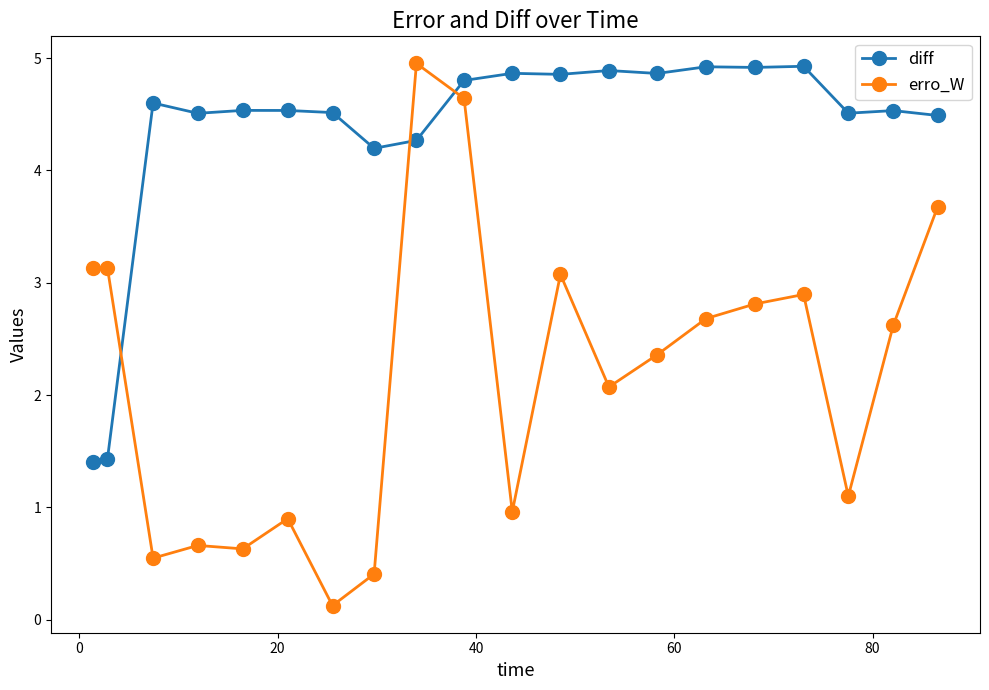

How many distinct data groups are displayed?

2